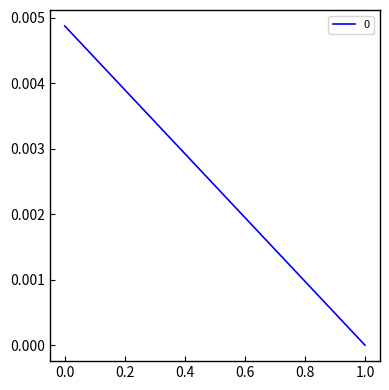

Count the number of categories in the chart.

2